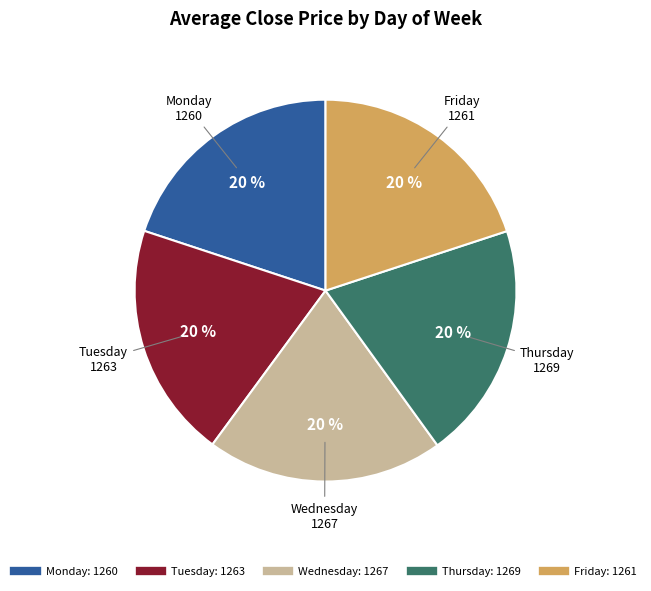

Is the sum of Thursday and Wednesday greater than half?

No